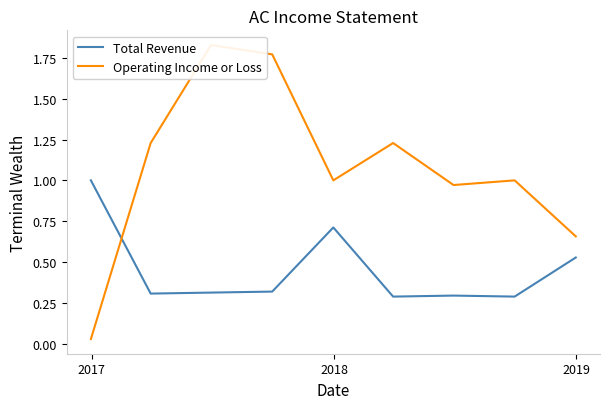

What is the maximum value for Total Revenue?

1.0